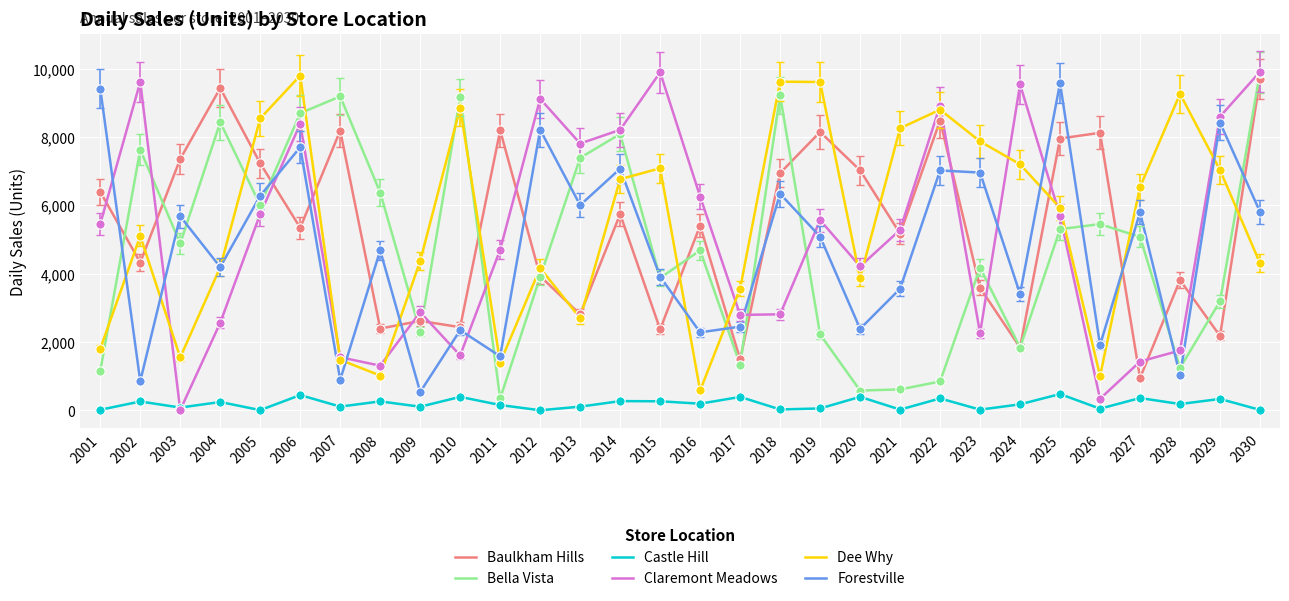

Which series has the widest spread of values?

Claremont Meadows